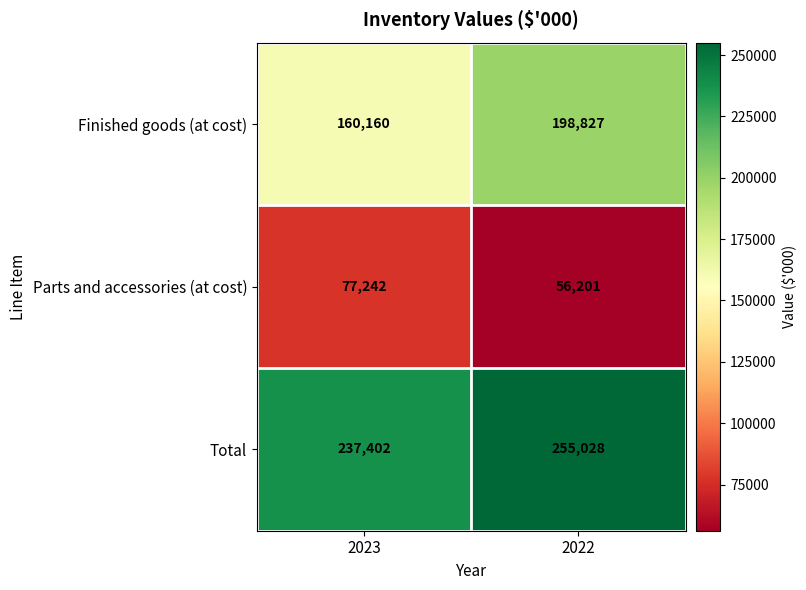

List the series in order of their peak value, highest first.

Total, Finished goods (at cost), Parts and accessories (at cost)